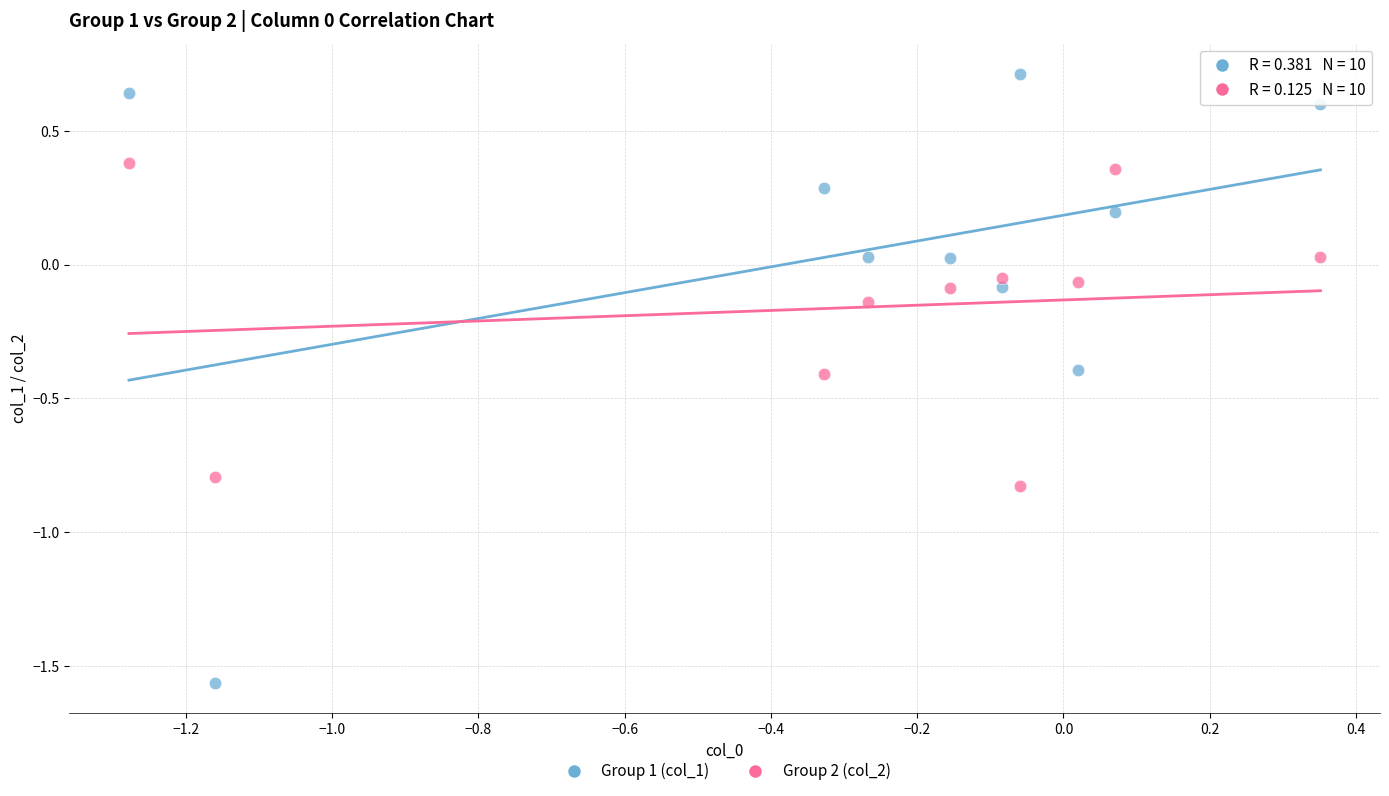

Across all data points, what is the range of Y values (max minus min)?

2.3